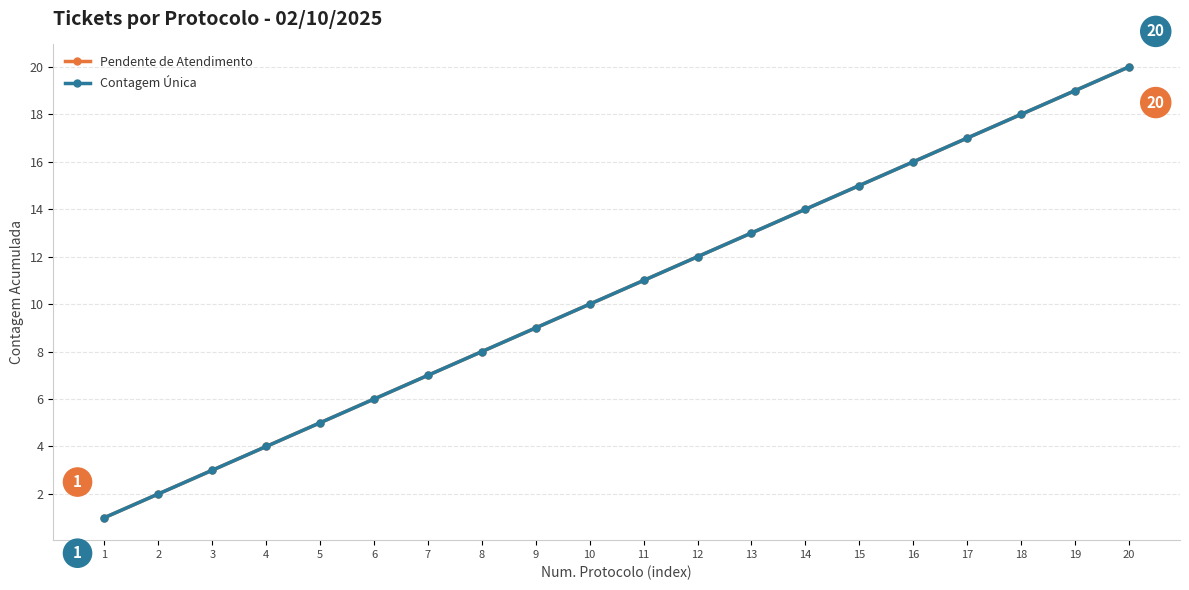

What is the value of the Contagem Única point at the 6th from the left?

6